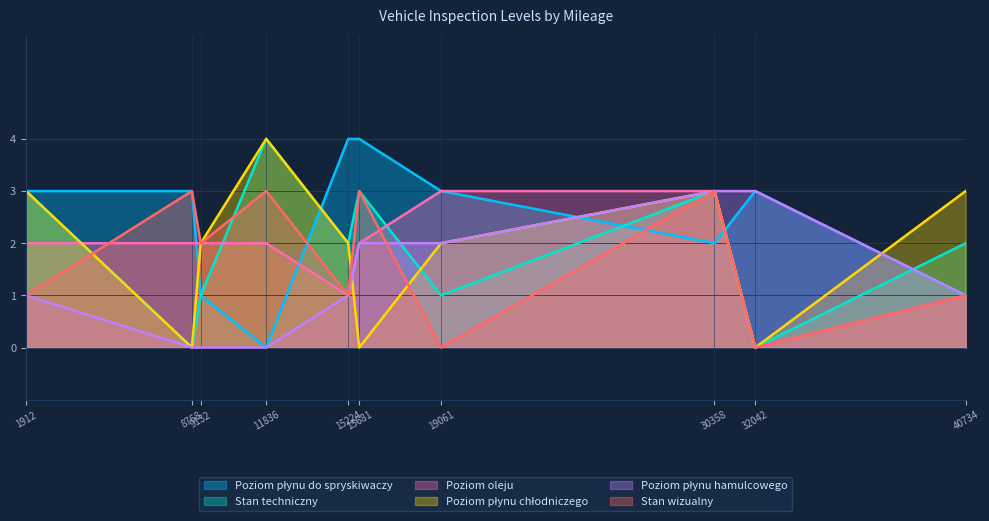

At which category is the sum across all series the highest?

30358